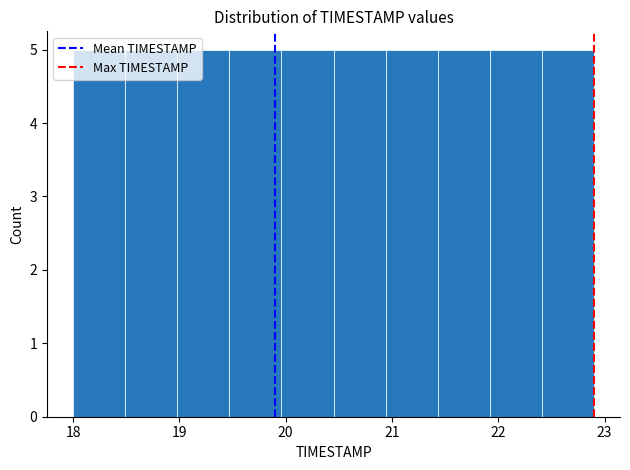

Reading left to right, transcribe this chart: for each bar, give the range it covers on the x-axis and its height. Neither the bar edges nor the heights are printed on the chart, so give them approximately, as read against the axes.

18.00 to 18.49: 5
18.49 to 18.98: 5
18.98 to 19.47: 5
19.47 to 19.96: 5
19.96 to 20.45: 5
20.45 to 20.94: 5
20.94 to 21.43: 5
21.43 to 21.92: 5
21.92 to 22.41: 5
22.41 to 22.90: 5